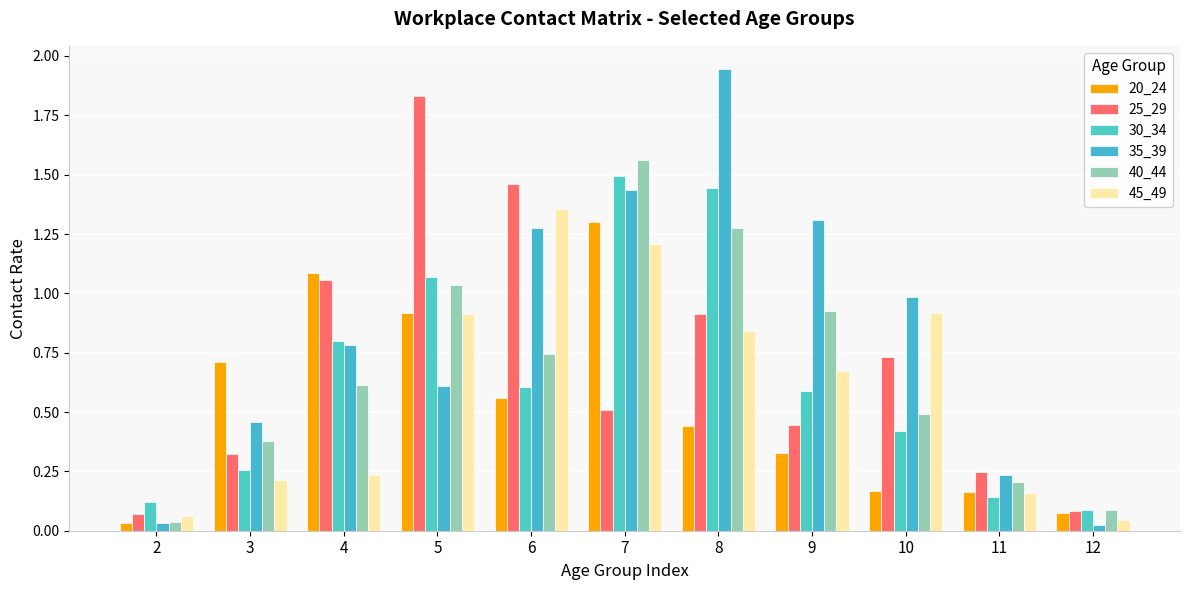

How many data points does each series have?

11